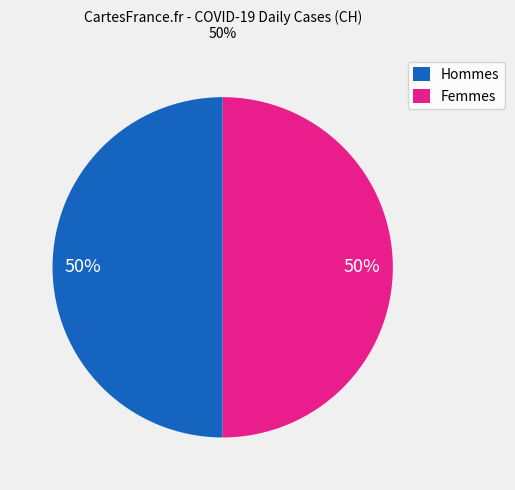

The Femmes slice represents 50% of the pie. True or false?

True